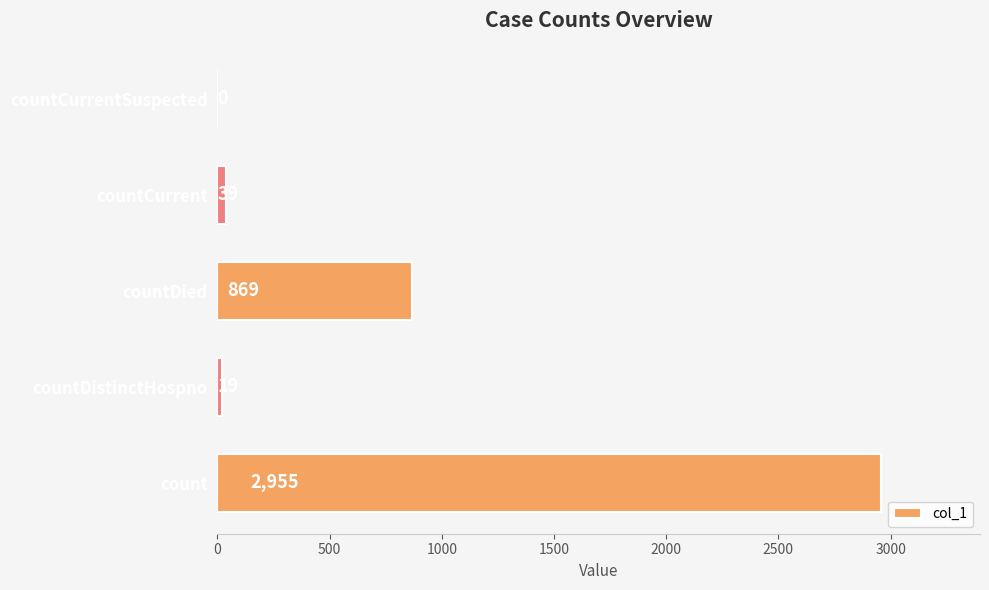

Where is the data nearest to the value 1477?

countDied